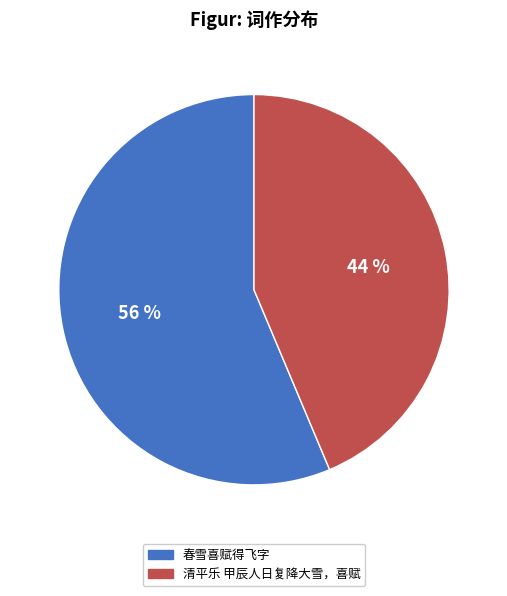

The 清平乐 甲辰人日复降大雪，喜赋 slice represents 35% of the pie. True or false?

False